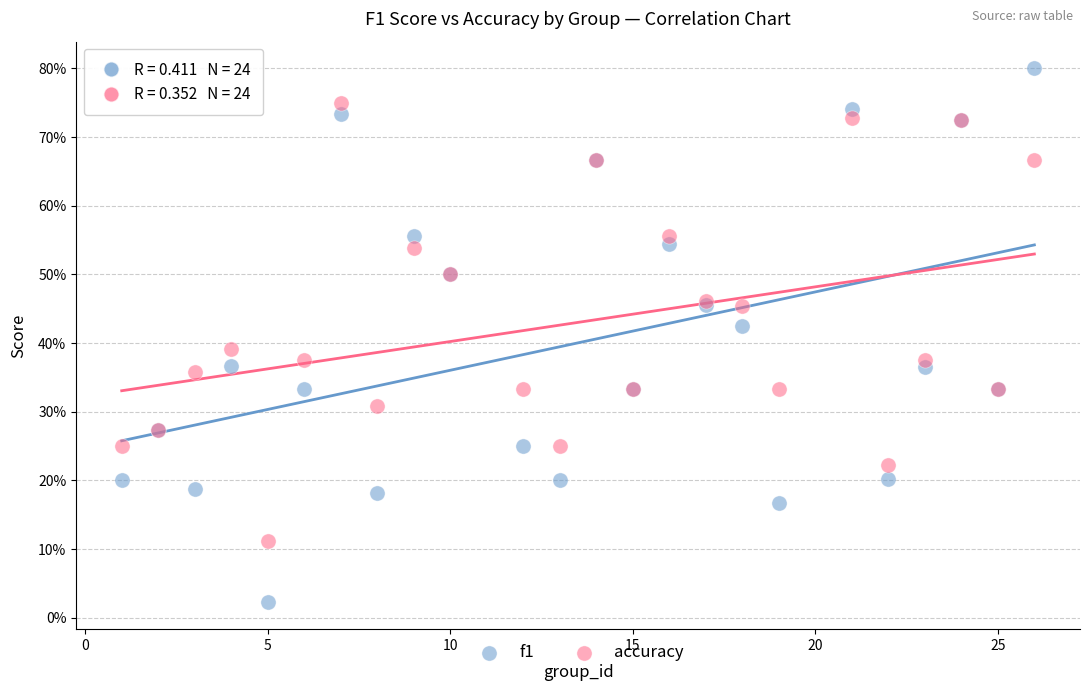

Which series reaches the maximum Y coordinate?

f1